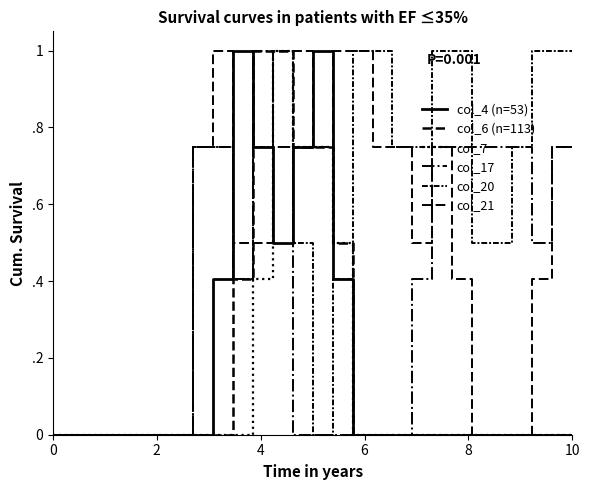

Does the chart display data point markers on the line(s)?

No